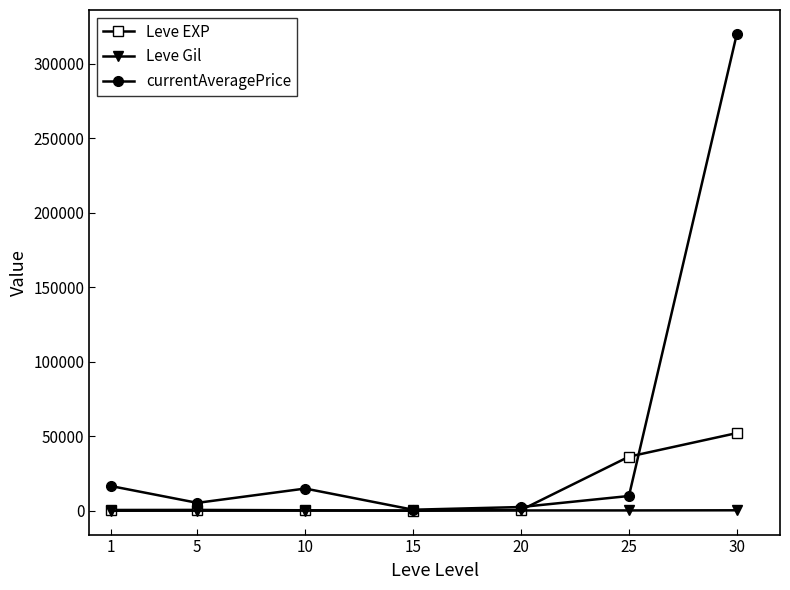

What is the sum of the currentAveragePrice values at 25 and 30?

330021